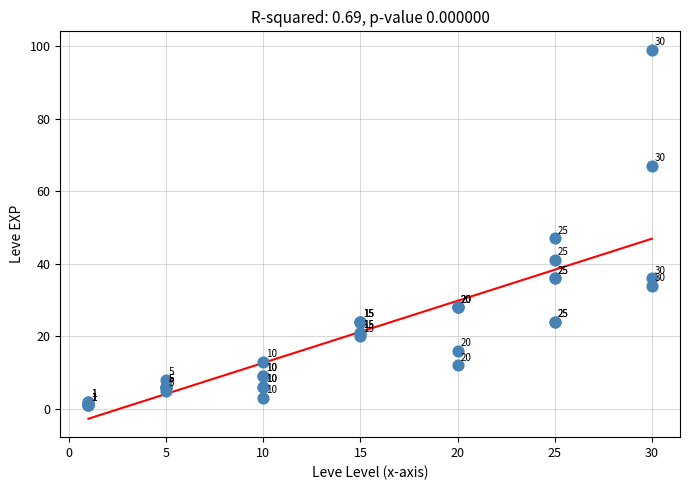

What Y value in the scatter plot is closest to 50?

47